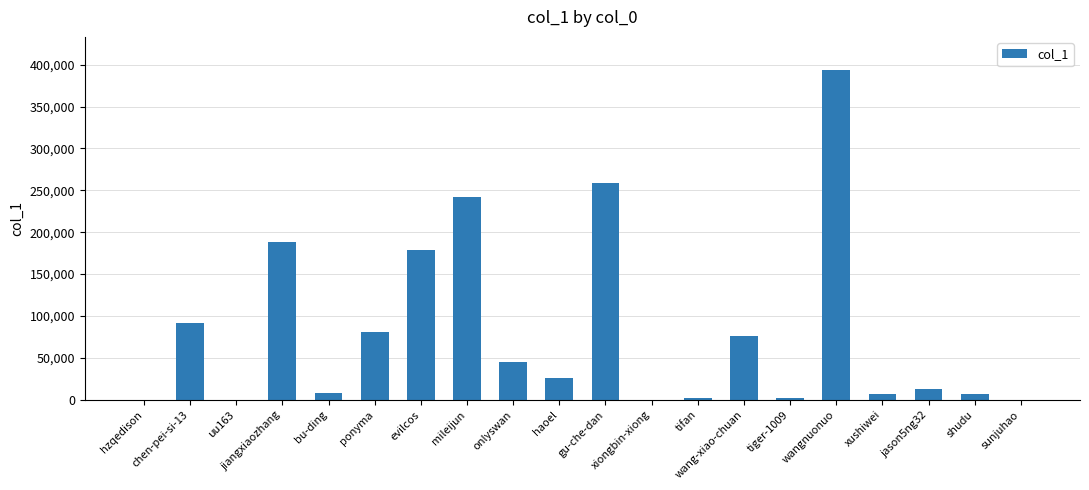

What is the difference between the values at chen-pei-si-13 and onlyswan?

47074